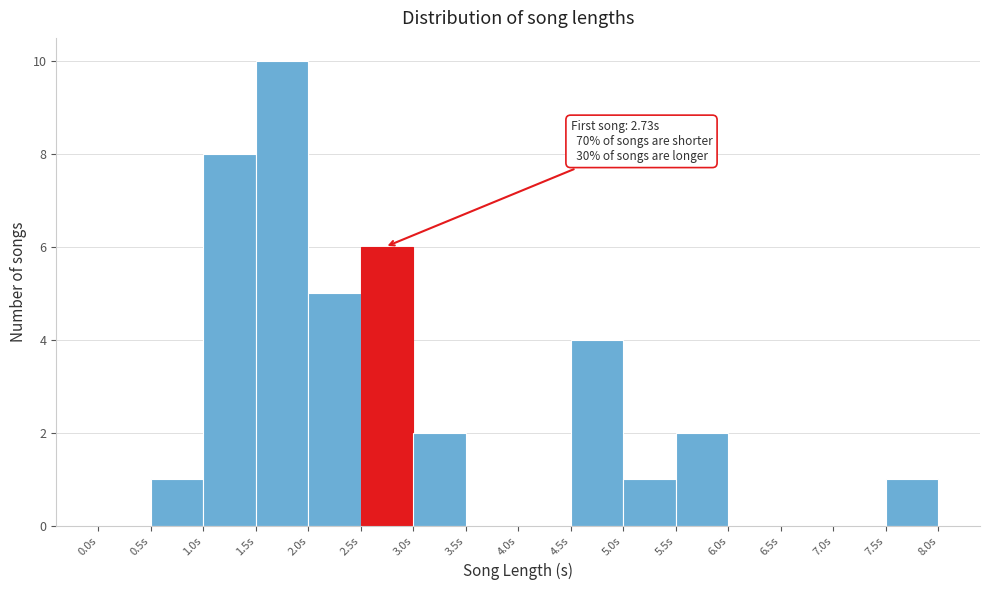

Which range on the x-axis has the tallest bar?

1.5 to 2.0